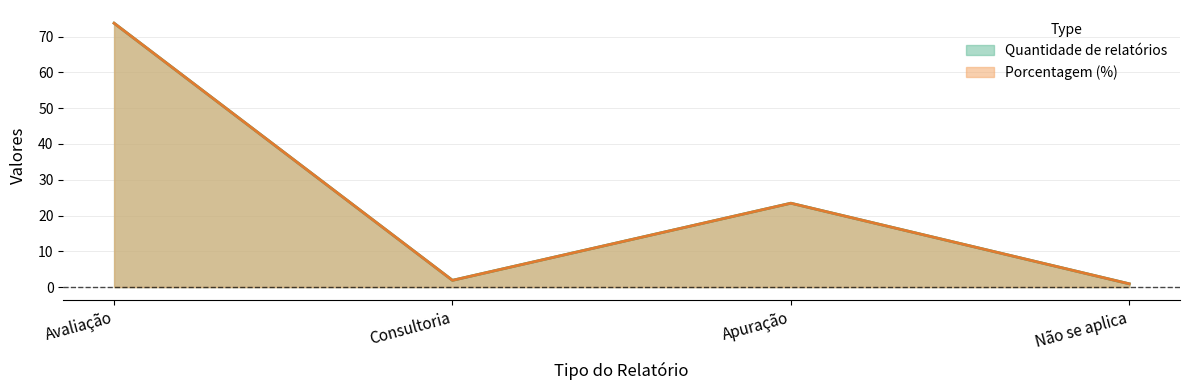

How many times do Quantidade de relatórios and Porcentagem (%) cross each other?

1